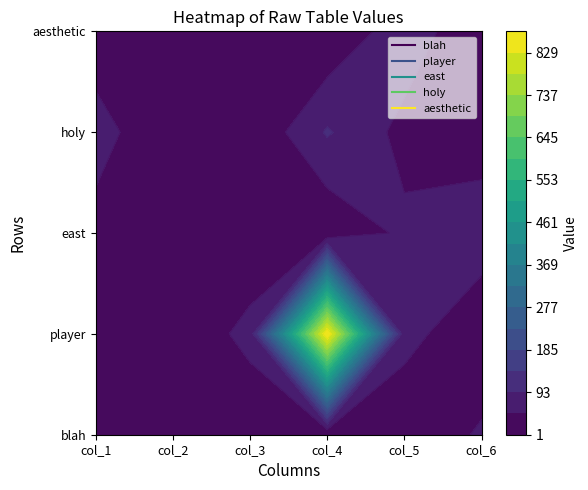

What is the minimum value shown in the chart?

1